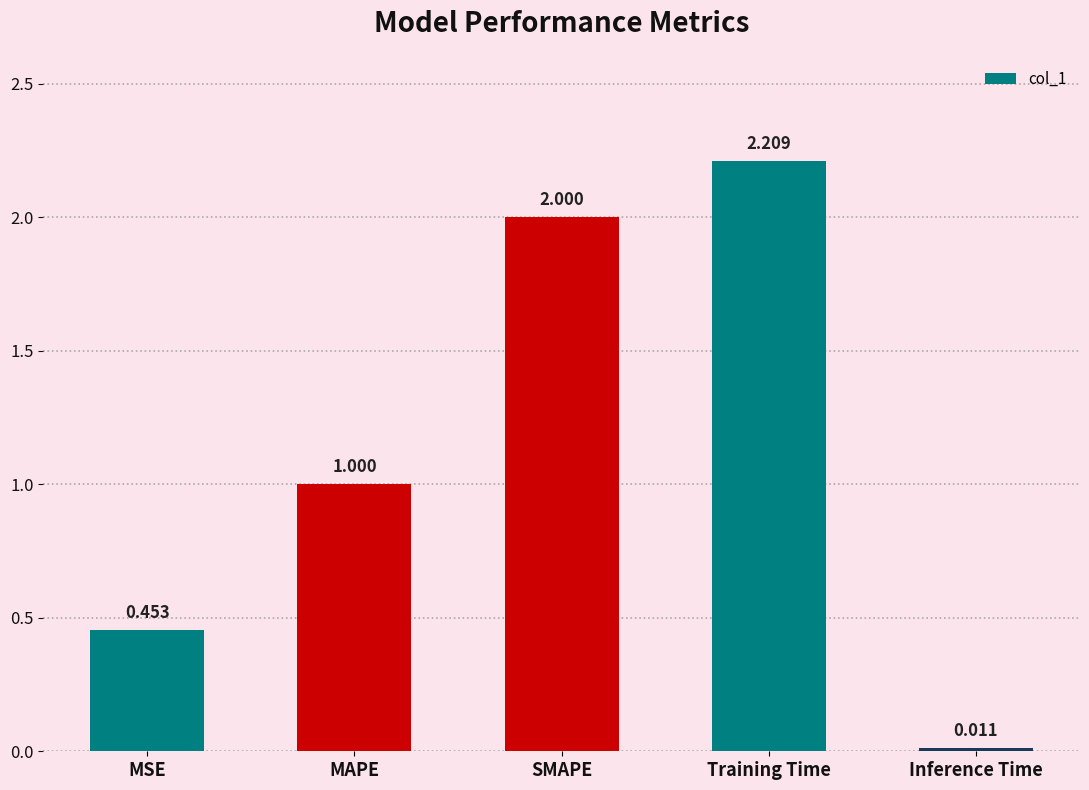

How many data points does each series have?

5